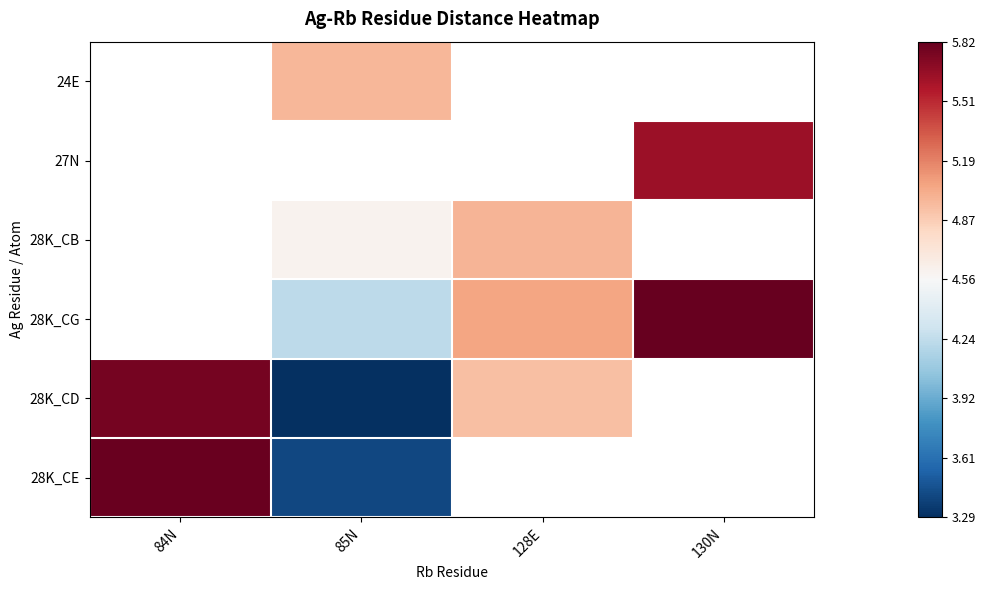

Between 84N and 85N, which series saw the biggest shift?

28K_CD